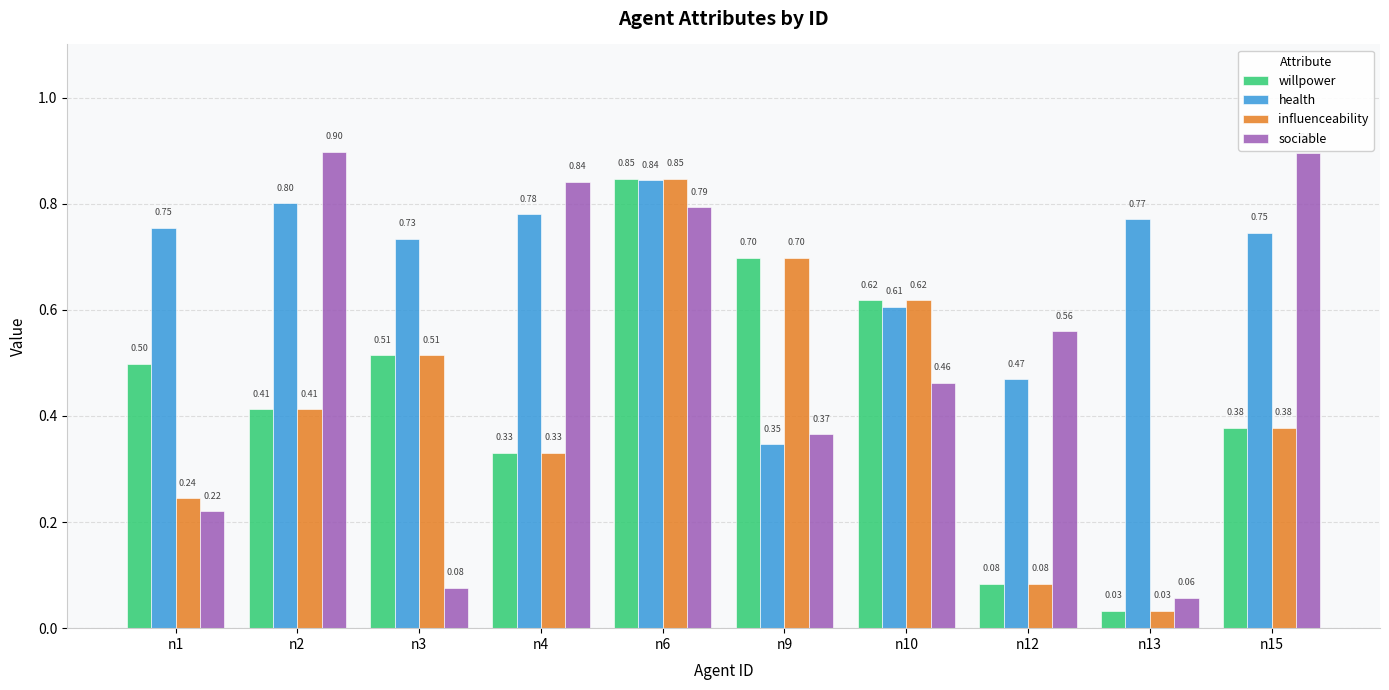

What is the sum of all sociable values?

5.2